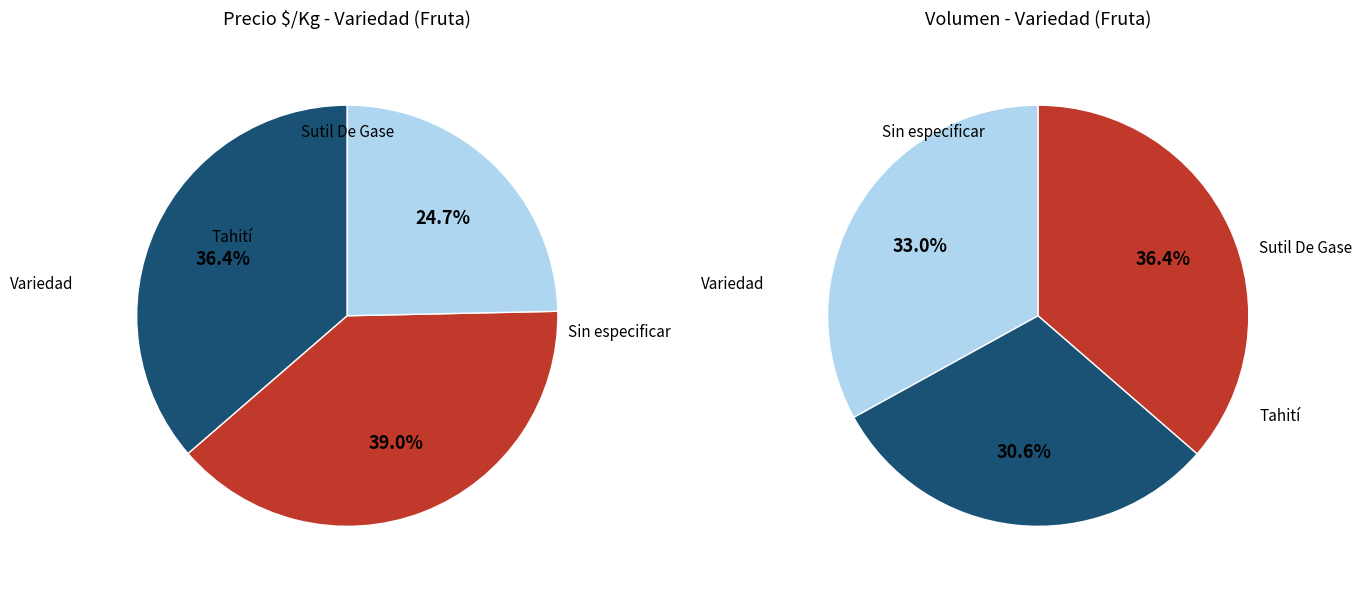

To the nearest percent, what is the difference between the Sin especificar and Sutil De Gase slice percentages?

14%